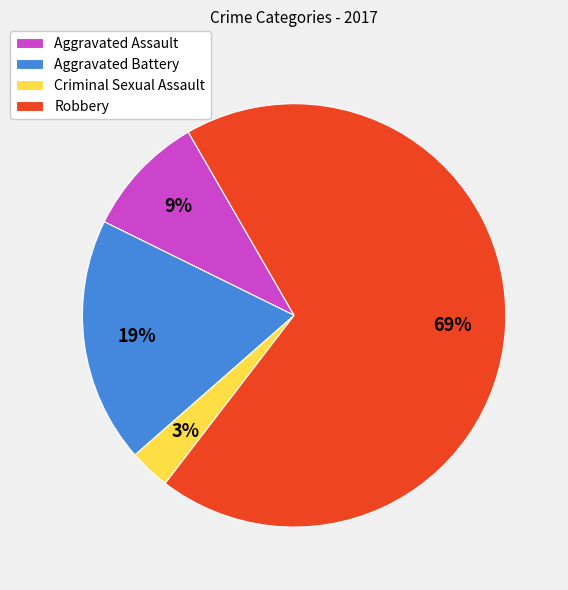

To the nearest percent, what is the difference between the largest and smallest slice percentages?

66%